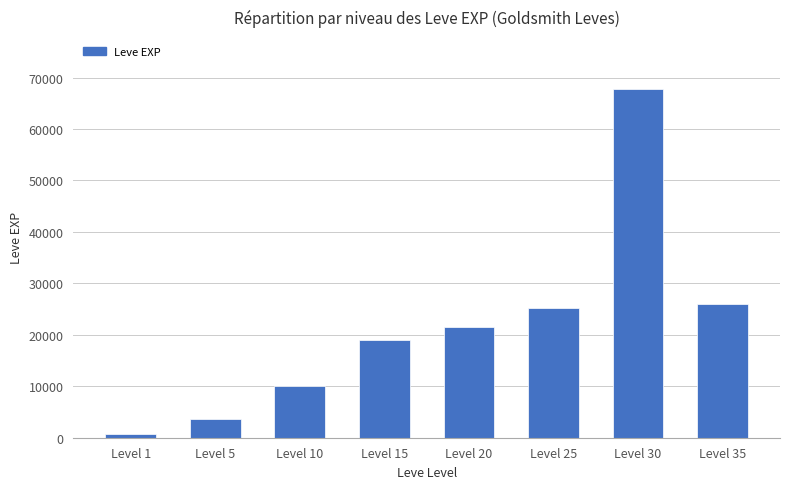

Which has a higher value, Level 10 or Level 30?

Level 30